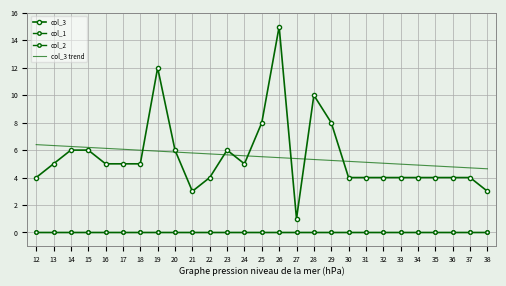

True or false: col_3 trend has a value of 2.0 at 38.

False